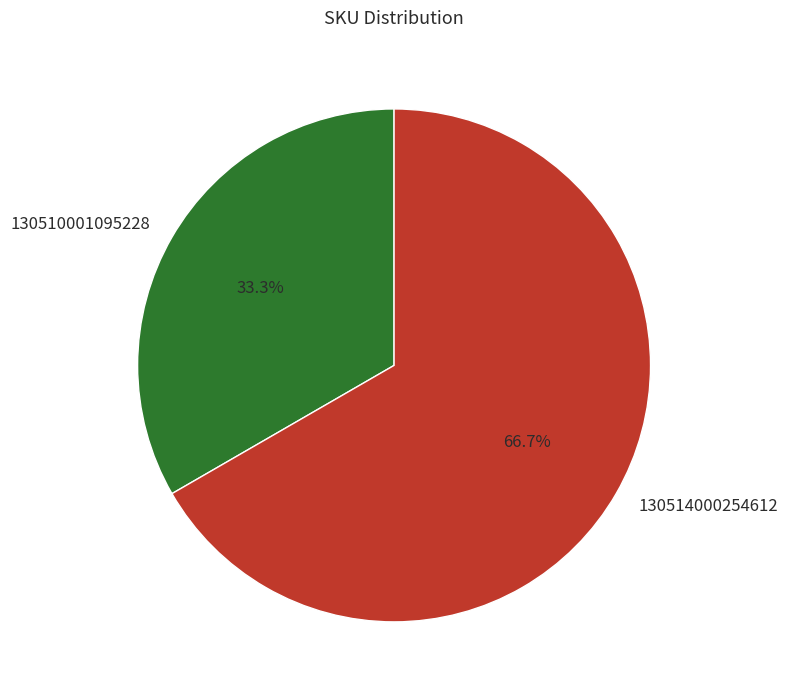

To the nearest percent, what is the difference between the 130510001095228 and 130514000254612 slice percentages?

33%